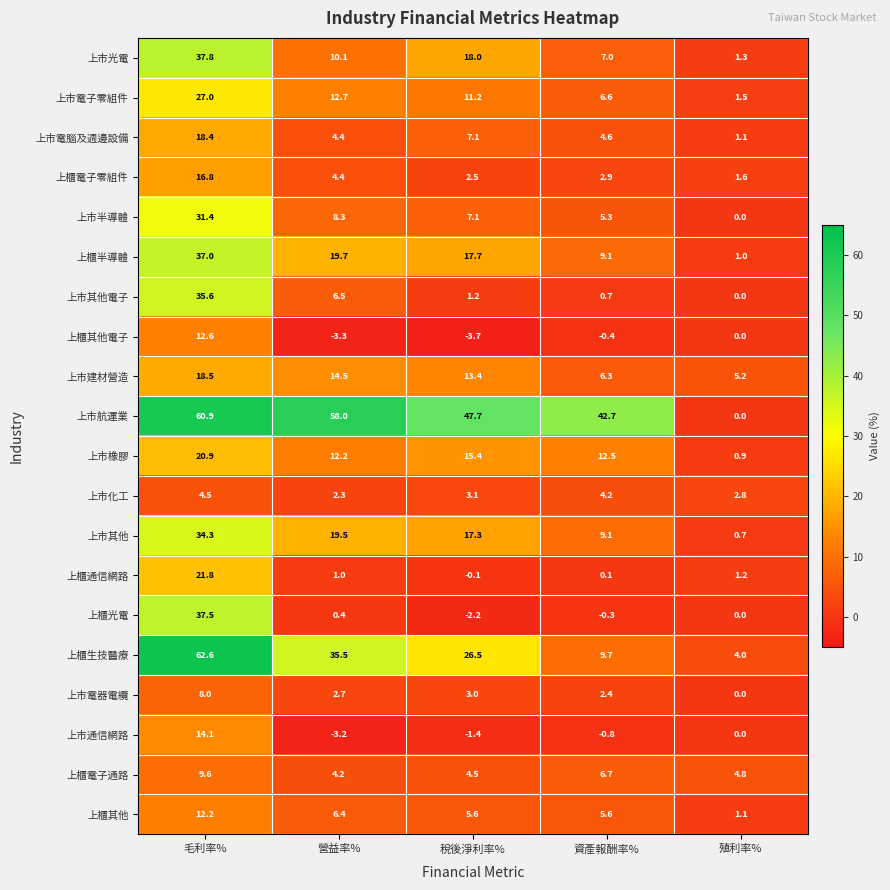

At which label does 上櫃生技醫療 first exceed 26?

毛利率%